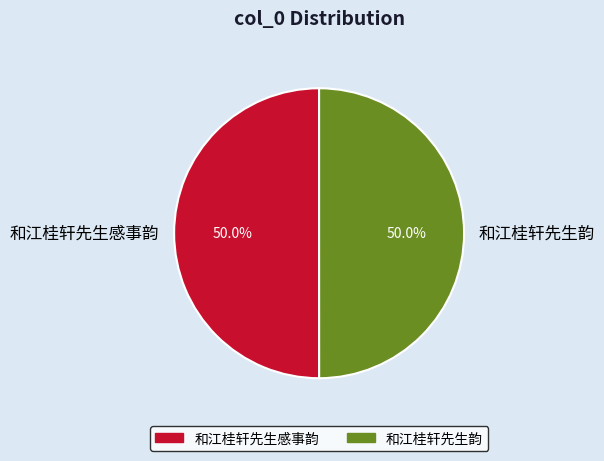

What percentage is NOT represented by 和江桂轩先生韵?

50.0%